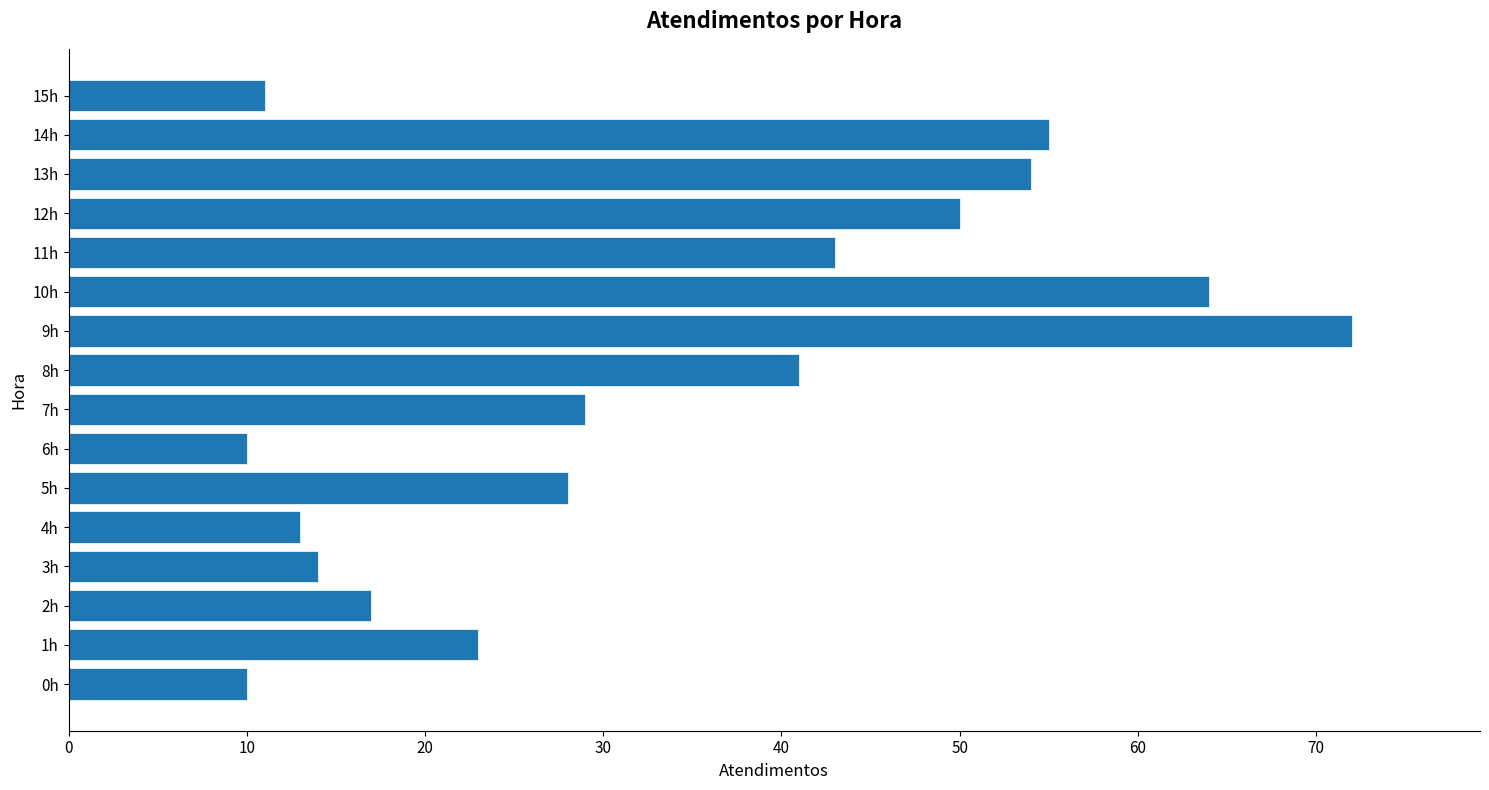

Reading bottom to top, list all the values displayed in this chart.

0h=10	1h=23	2h=17	3h=14	4h=13	5h=28	6h=10	7h=29	8h=41	9h=72	10h=64	11h=43	12h=50	13h=54	14h=55	15h=11